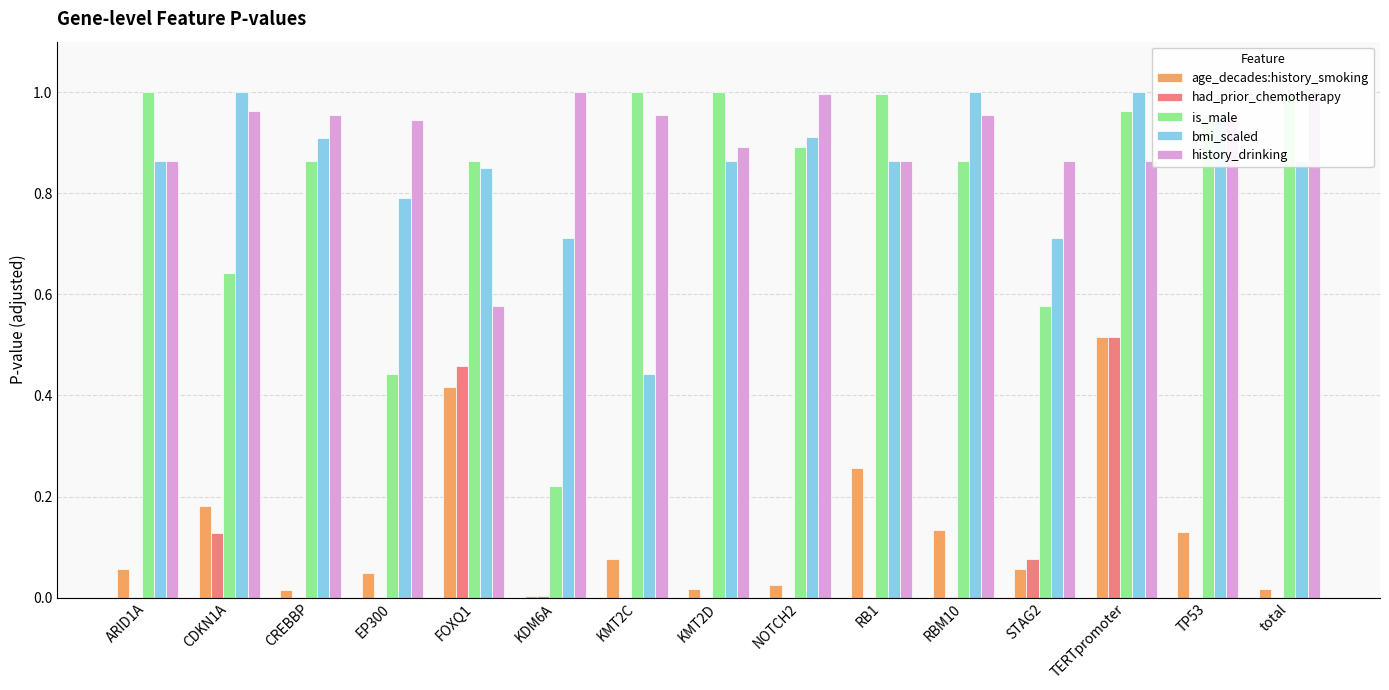

What position from the left is KDM6A?

6